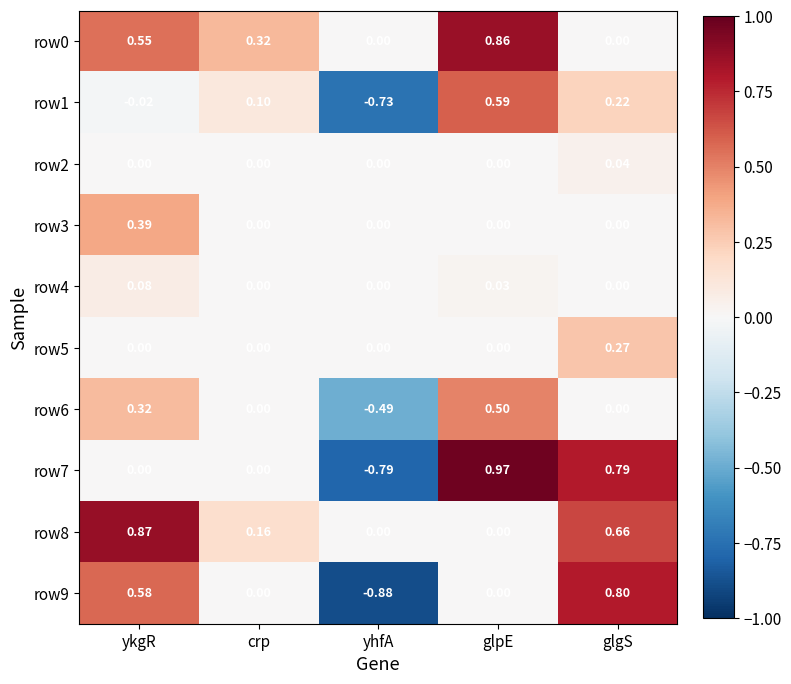

At which category is the sum across all series the highest?

glpE